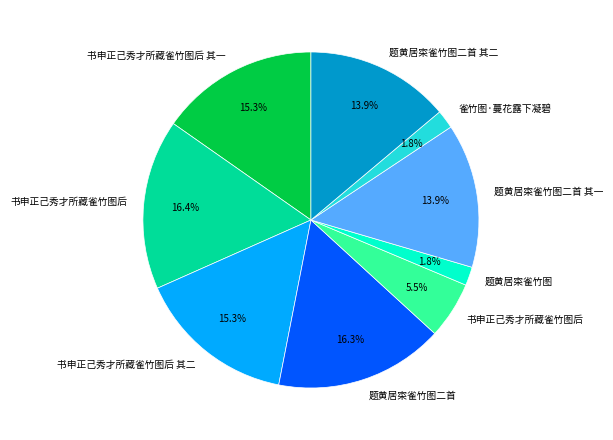

Is there any slice that represents more than half of the pie?

No